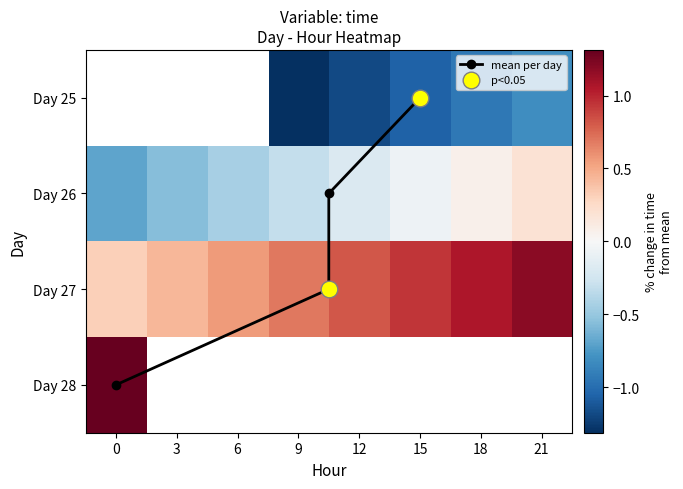

Which series has the largest range (max minus min)?

26